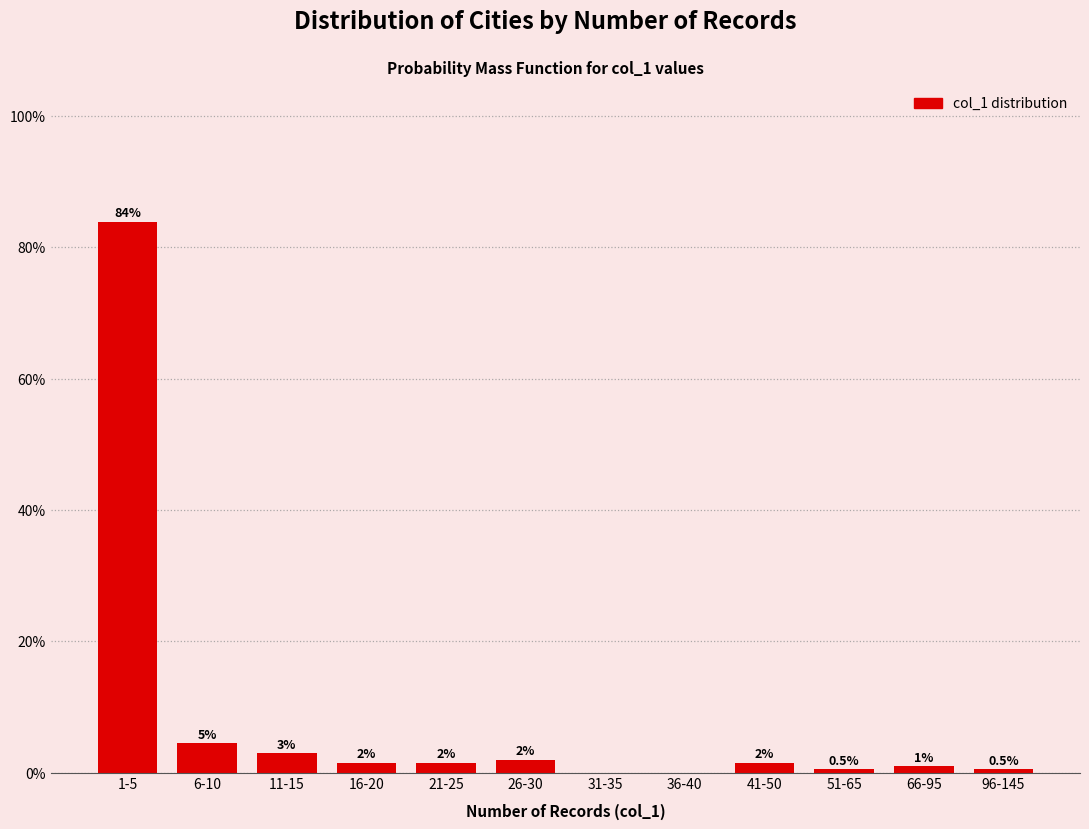

Reading left to right, what are all the values shown in this chart?

1-5=83.9	6-10=4.5	11-15=3.0	16-20=1.5	21-25=1.5	26-30=2.0	31-35=0.0	36-40=0.0	41-50=1.5	51-65=0.5	66-95=1.0	96-145=0.5